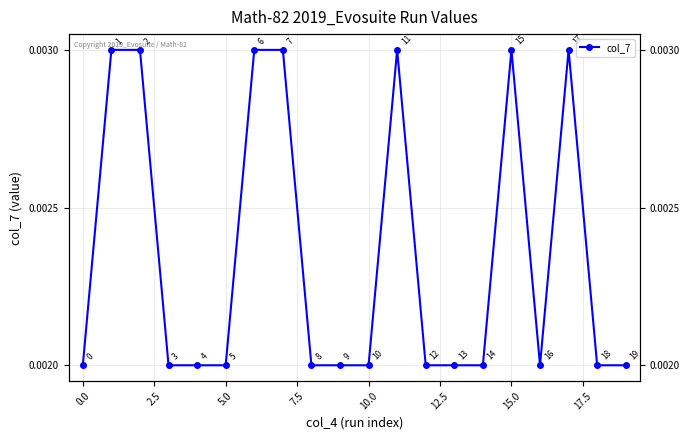

How many lines are shown in the chart?

1